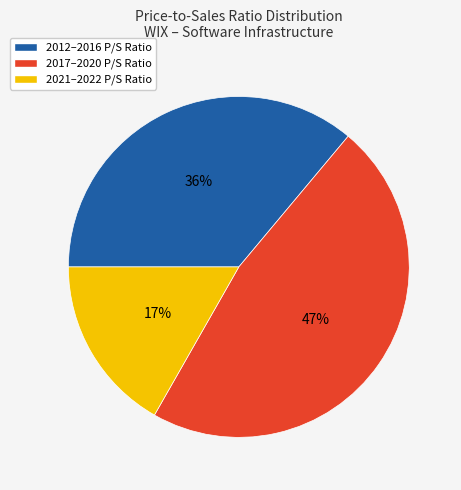

Does any single category account for the majority?

No